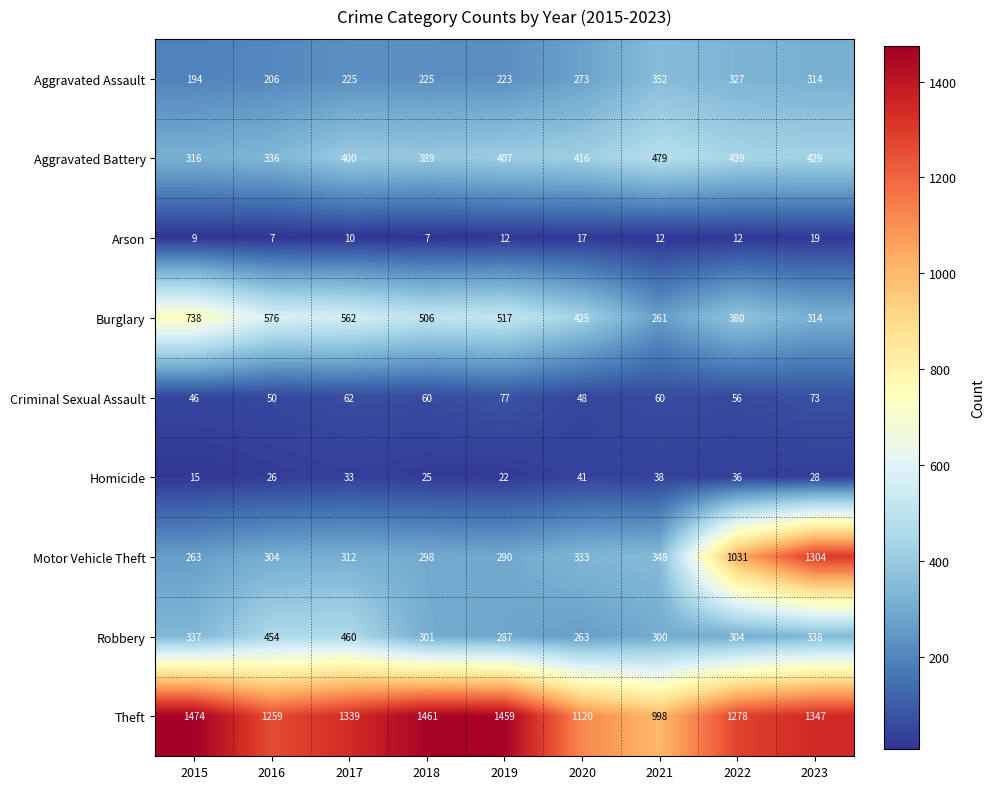

Is it true that Aggravated Assault equals 131 at 2023?

False